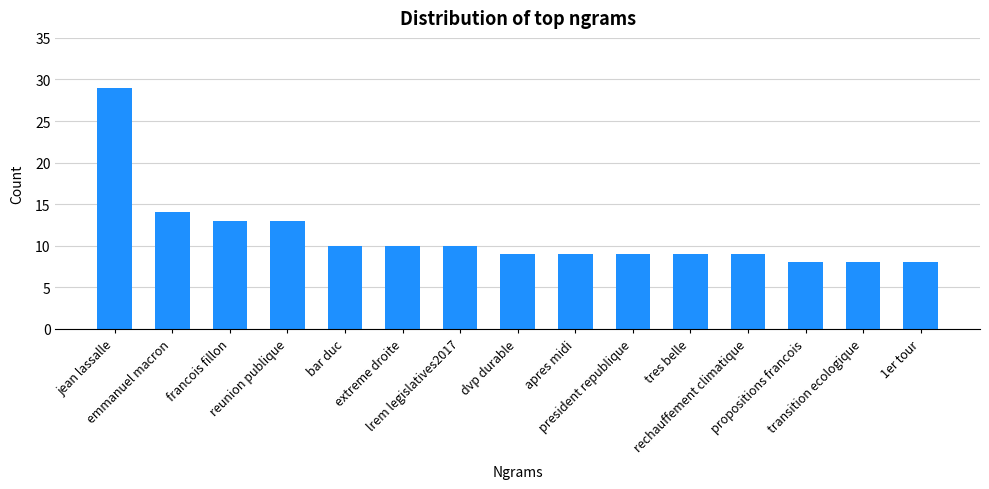

What is the value of the 8th bar from the left?

9